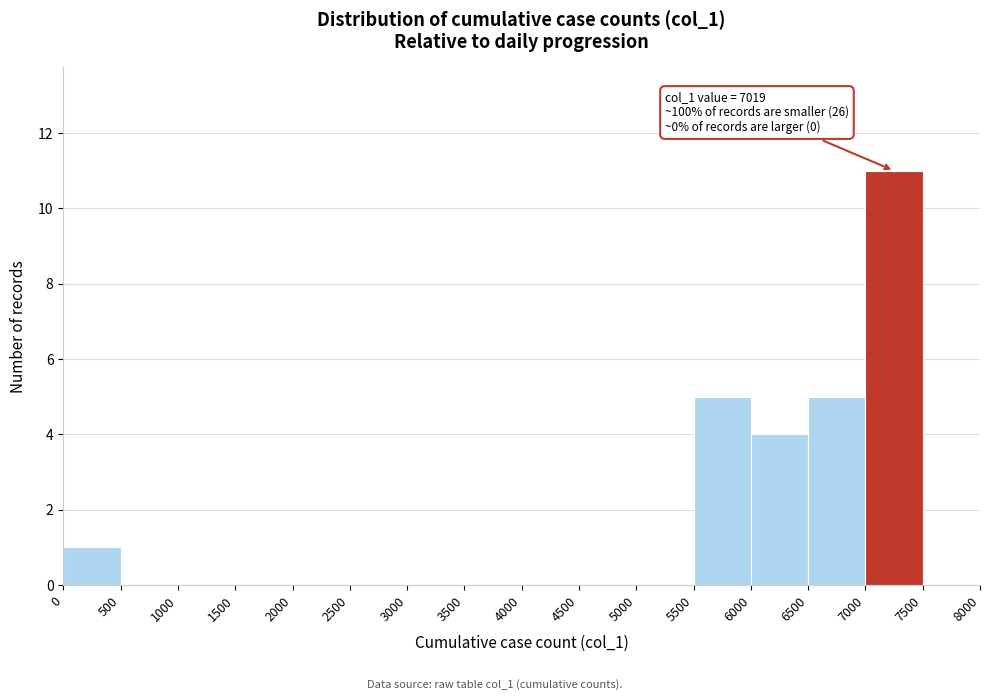

Over which range of the x-axis is the bar tallest?

7000 to 7500